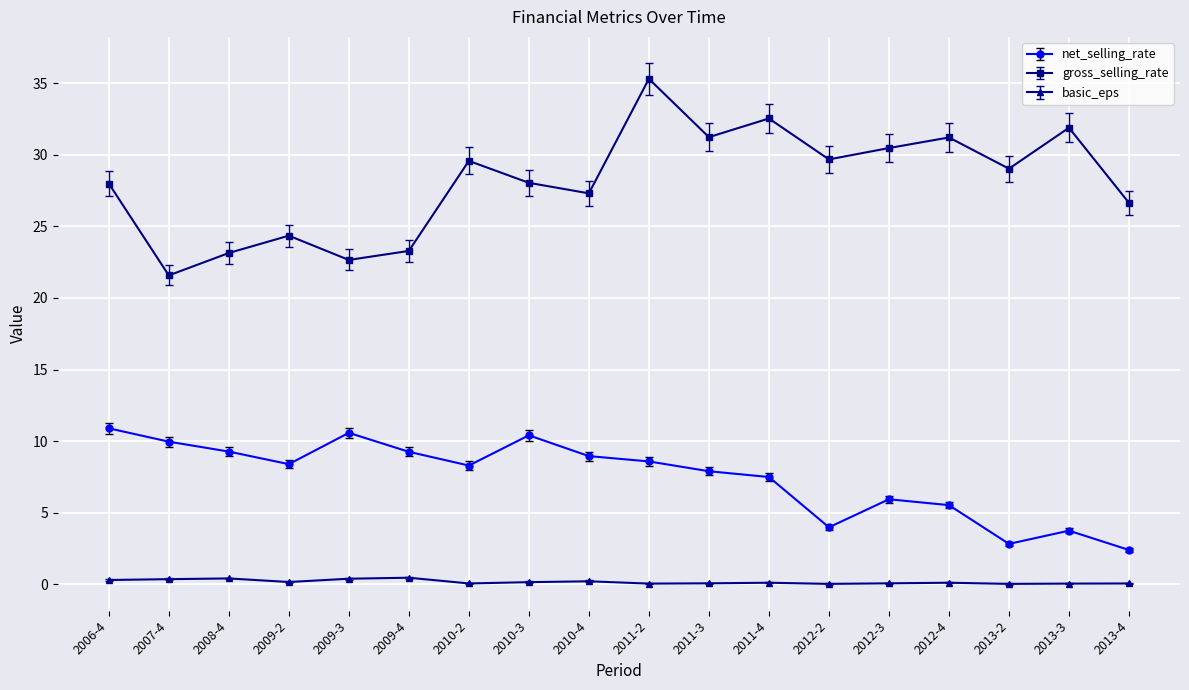

At which category does gross_selling_rate reach its first local peak?

2009-2